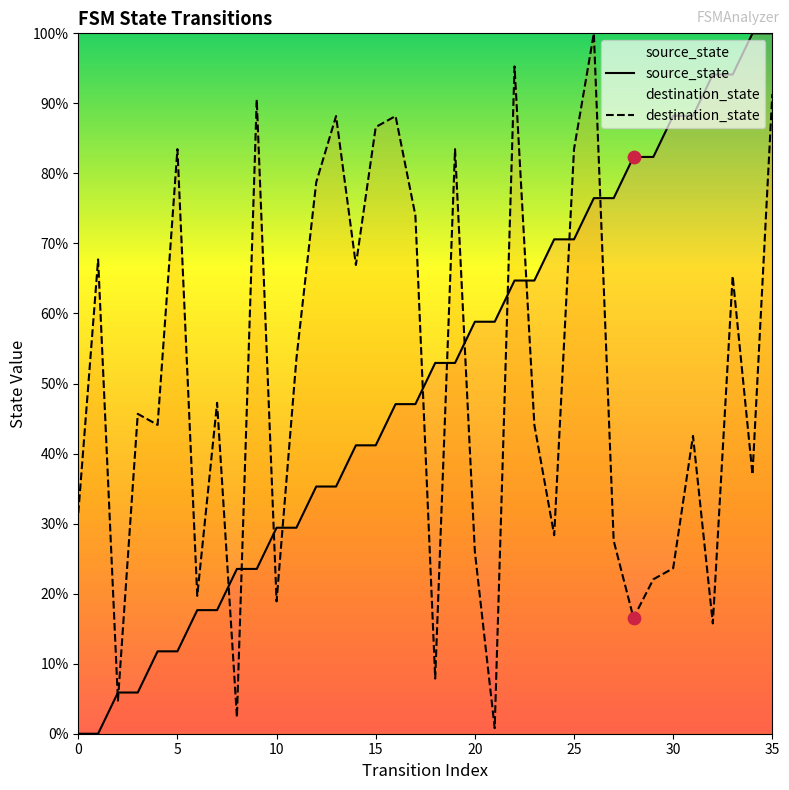

Which series has the largest total across all categories?

destination_state